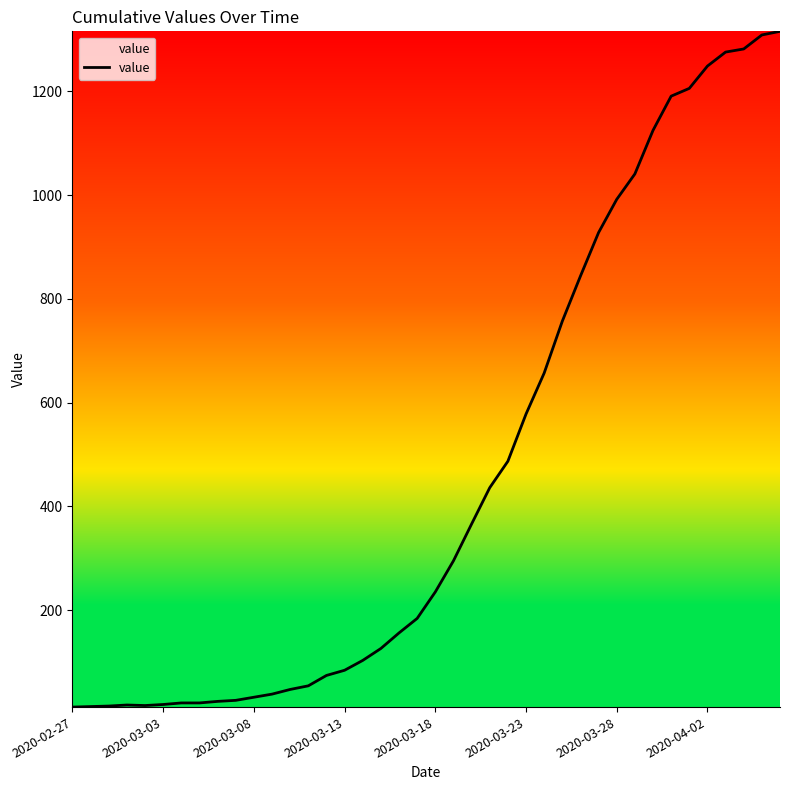

What is the difference between the maximum and minimum values?

1303